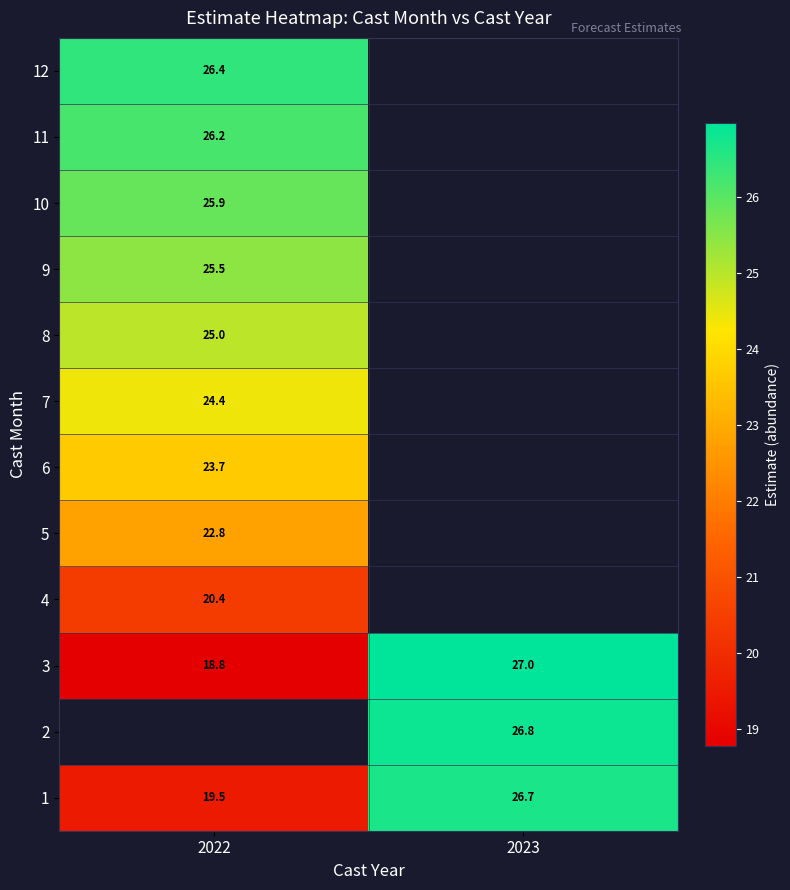

Is the value of 1 at 2023 greater than the value of 12 at 2022?

Yes